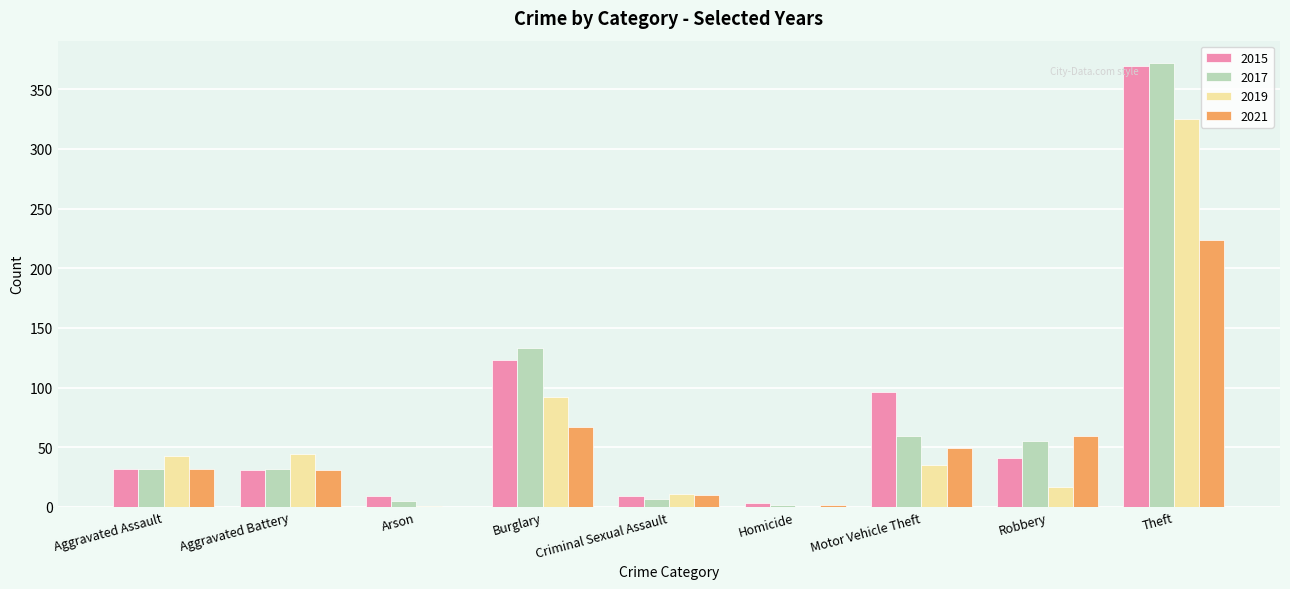

Which series has the largest range (max minus min)?

2017